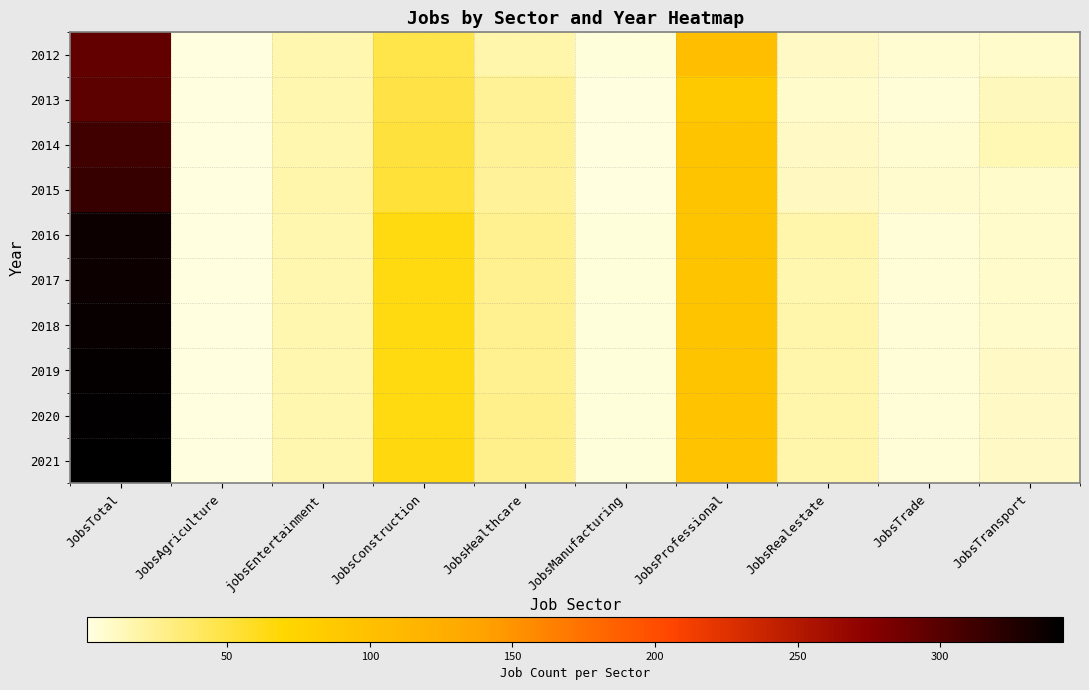

What is the spread (max minus min) of values at JobsProfessional?

13